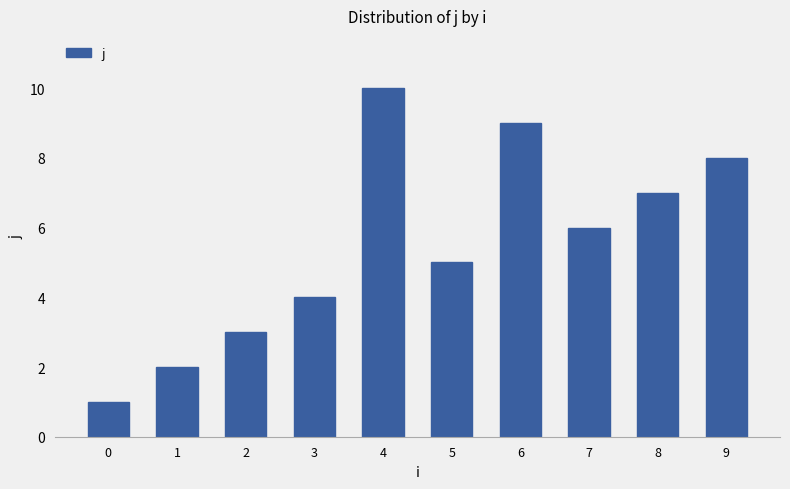

Read the value at 2.

3